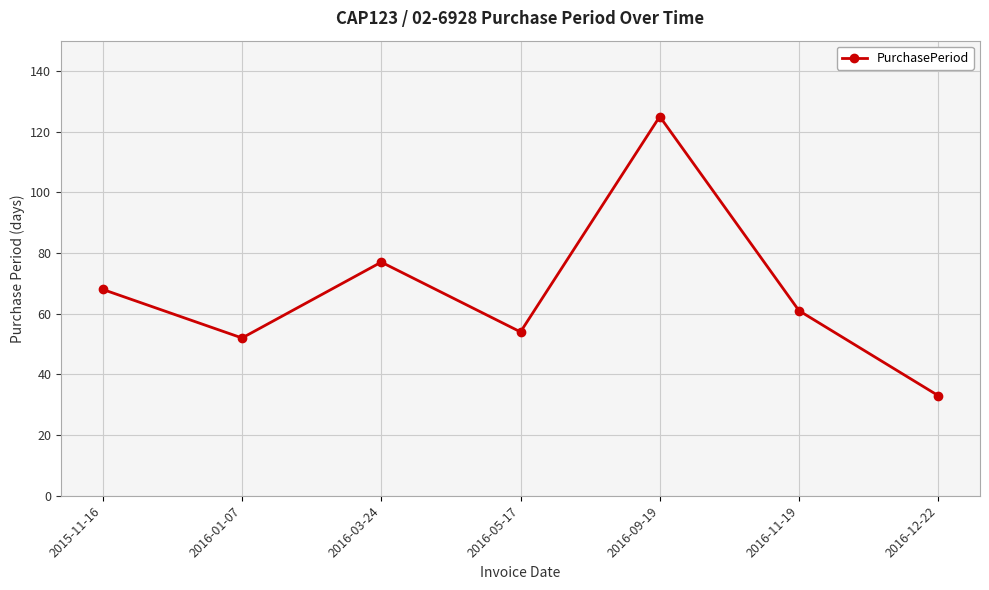

How many lines are shown in the chart?

1